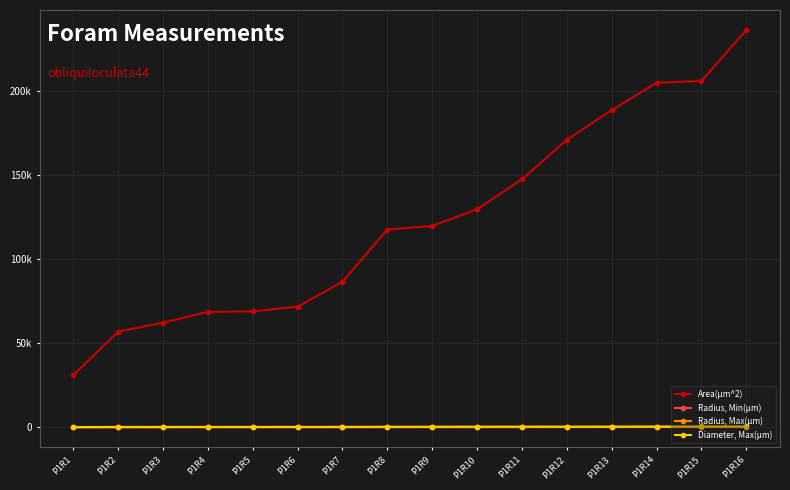

Does the chart have visible grid lines?

Yes